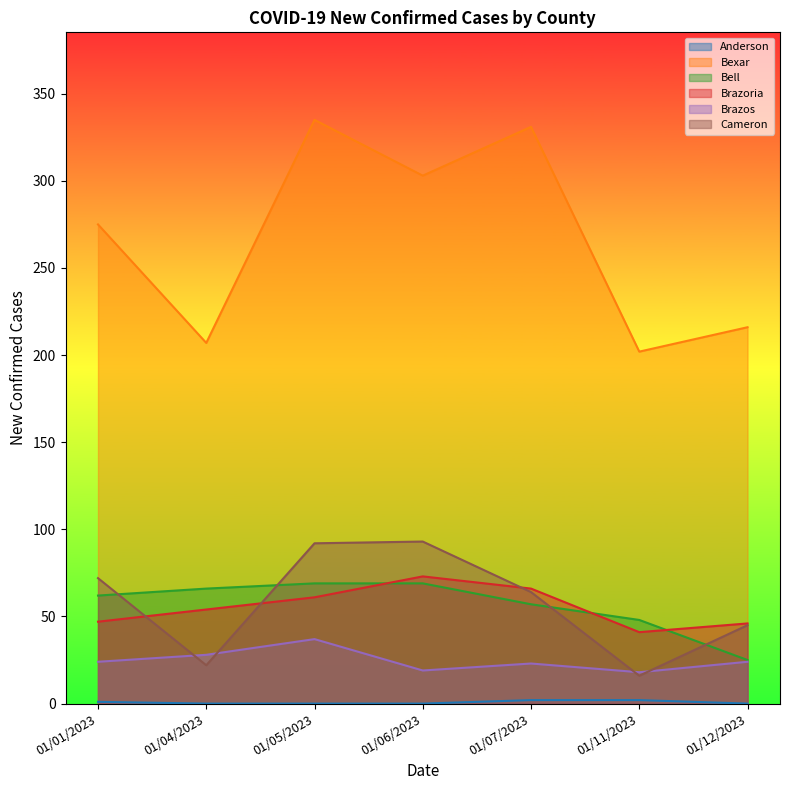

Where is the first local minimum for Brazos?

01/06/2023